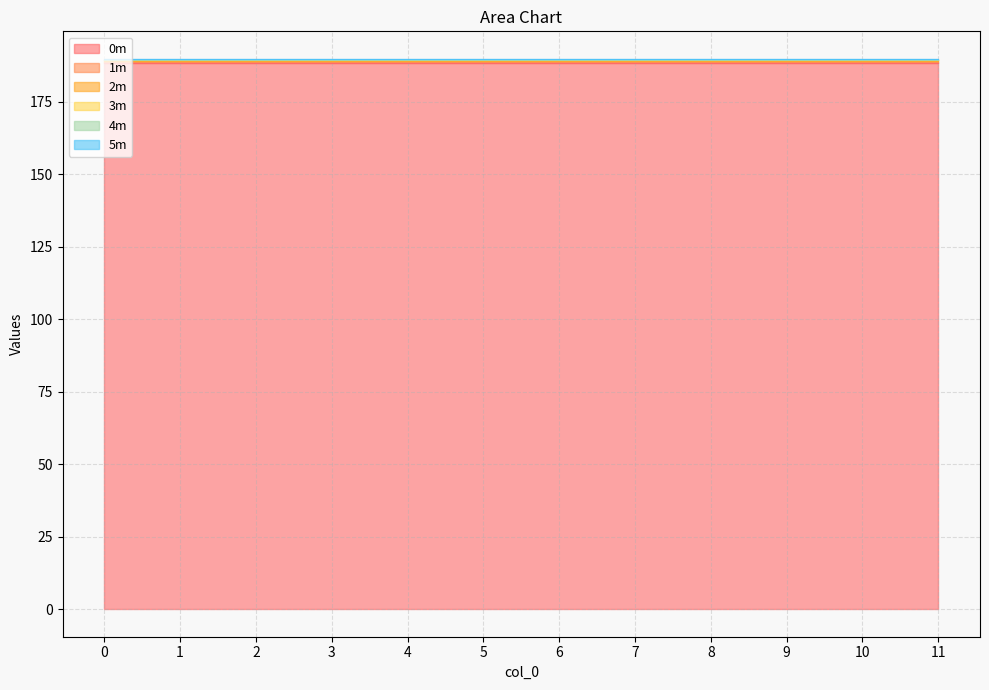

The 0m series shows 325.4 at 11. True or false?

False